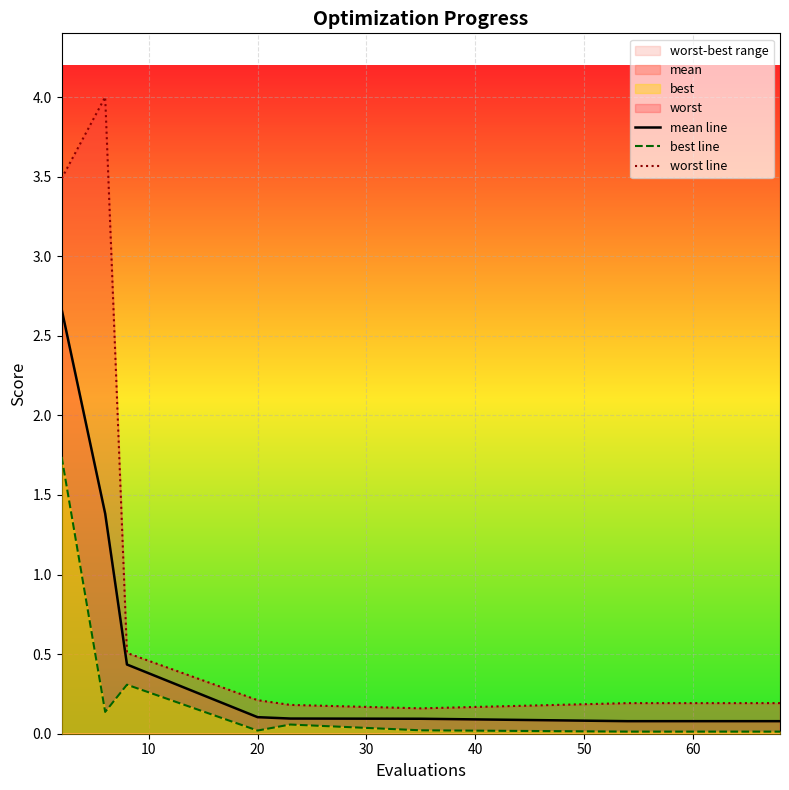

What is the value of the mean line point at the 12th from the left?

0.1